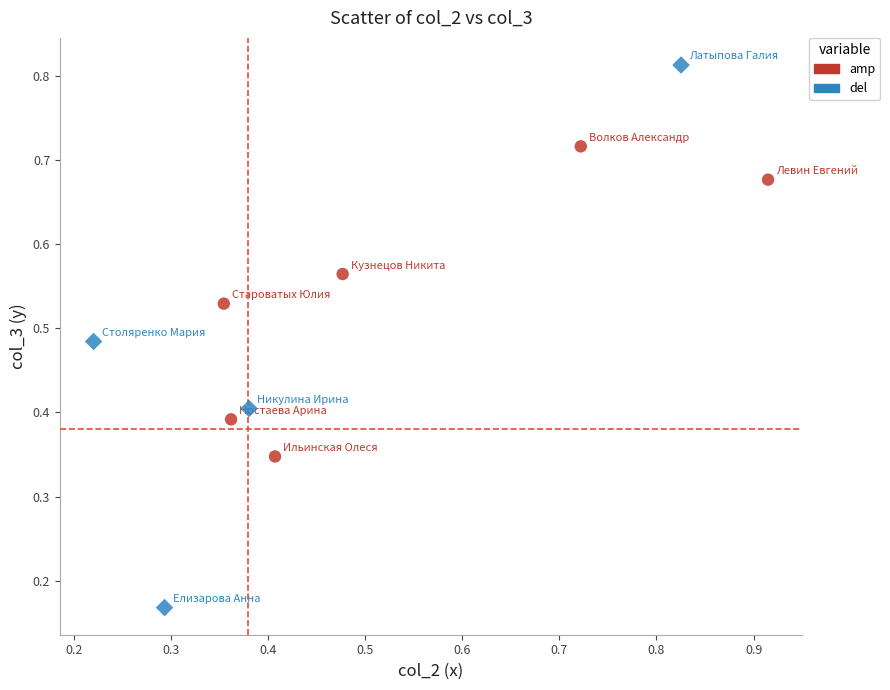

Which series contains the highest Y value?

del